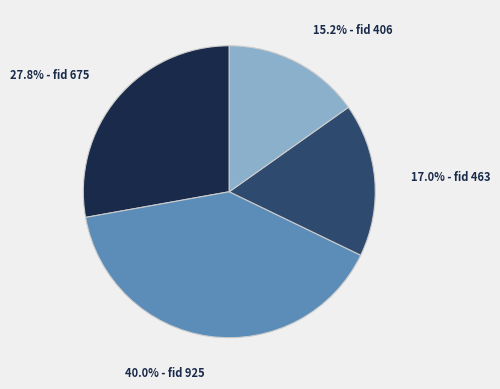

Which has a higher value, 40.0% - fid 925 or 15.2% - fid 406?

40.0% - fid 925